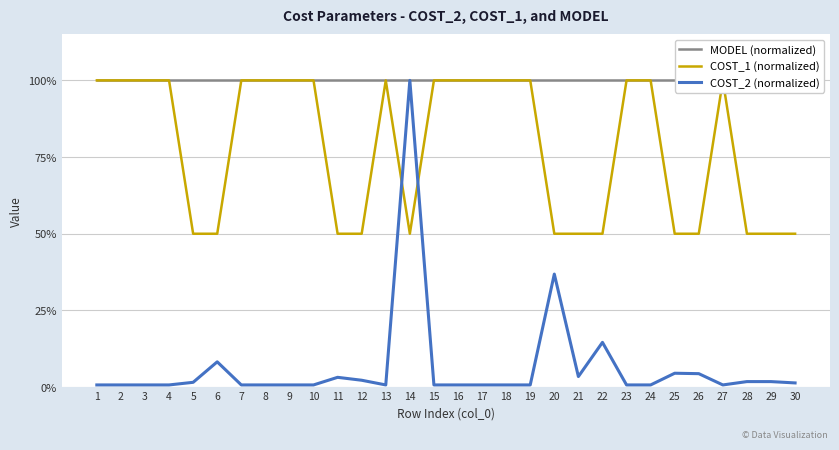

True or false: MODEL (normalized) has more than 0 interior local peaks.

False